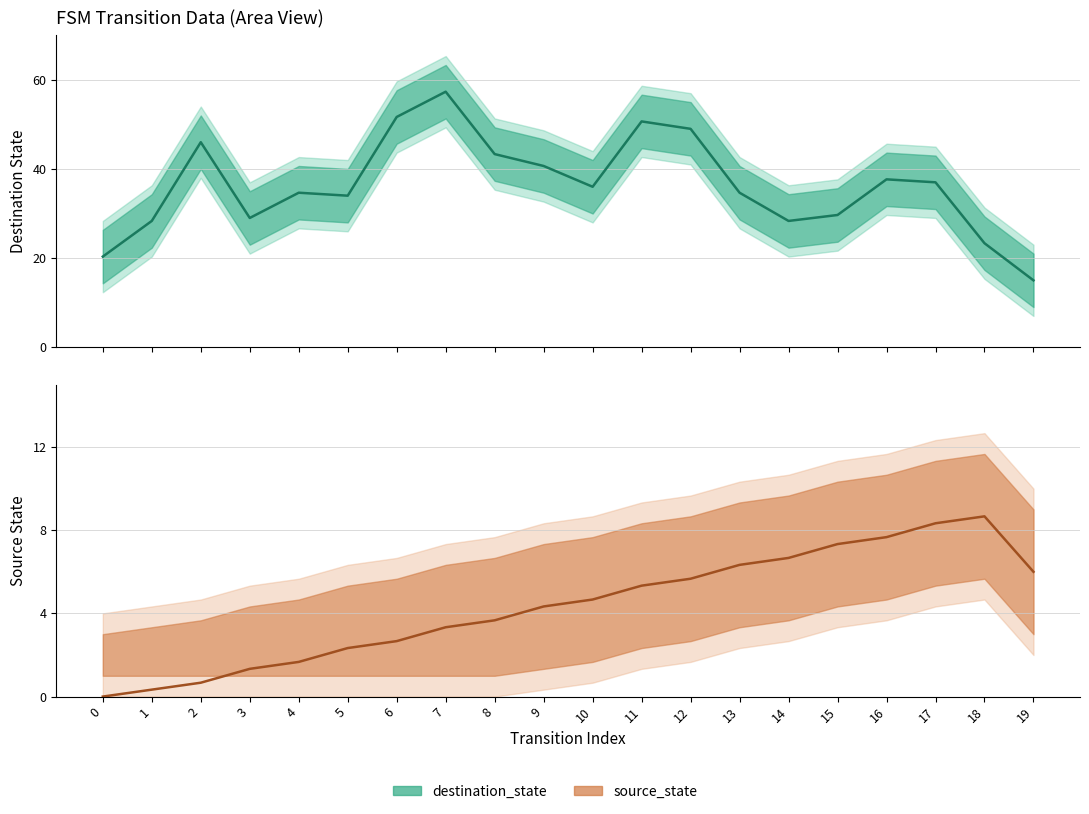

List the series in order of their overall mean, highest first.

destination_state, source_state